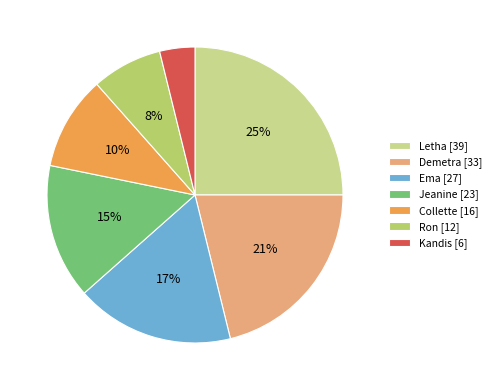

To the nearest percent, what percentage of the pie is Collette?

10%